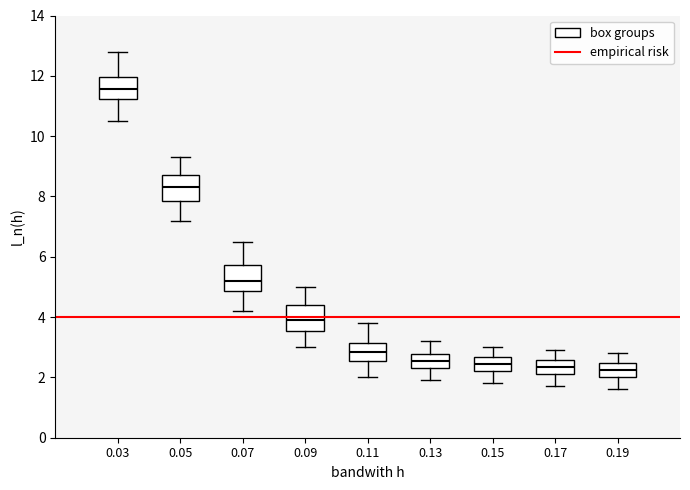

Reading left to right, read every box against the y-axis: the position of its median line, the range the box covers, and the ends of its whiskers. The values are not printed on the chart, so give them approximately, as read against the axis.

0.03: median 11.6, box 11.2 to 12.0, whiskers 10.6 to 12.8
0.05: median 8.4, box 7.8 to 8.8, whiskers 7.2 to 9.4
0.07: median 5.2, box 4.8 to 5.8, whiskers 4.2 to 6.6
0.09: median 4.0, box 3.6 to 4.4, whiskers 3.0 to 5.0
0.11: median 2.8, box 2.6 to 3.2, whiskers 2.0 to 3.8
0.13: median 2.6, box 2.4 to 2.8, whiskers 2.0 to 3.2
0.15: median 2.4, box 2.2 to 2.6, whiskers 1.8 to 3.0
0.17: median 2.4, box 2.2 to 2.6, whiskers 1.8 to 3.0
0.19: median 2.2, box 2.0 to 2.4, whiskers 1.6 to 2.8